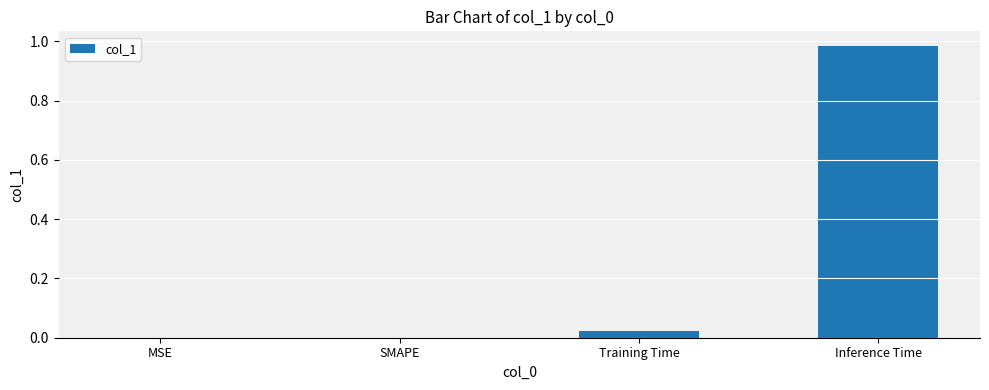

Are the bars horizontal?

No